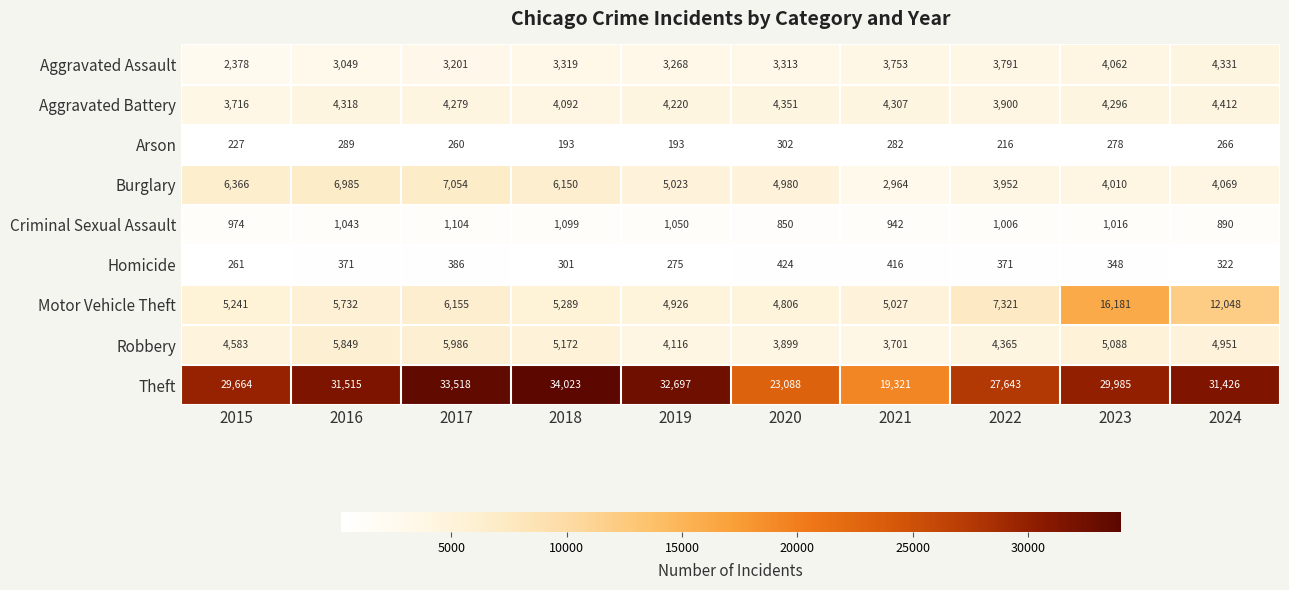

What is the difference between the maximum and minimum values in the Arson series?

109